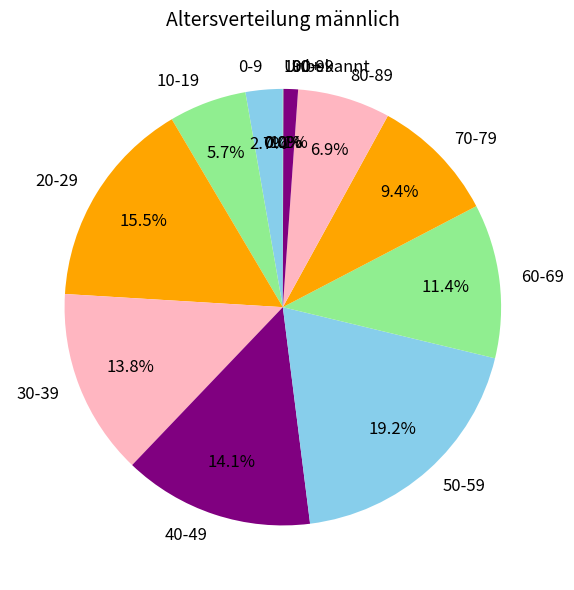

What portion of the pie excludes 50-59?

80.8%